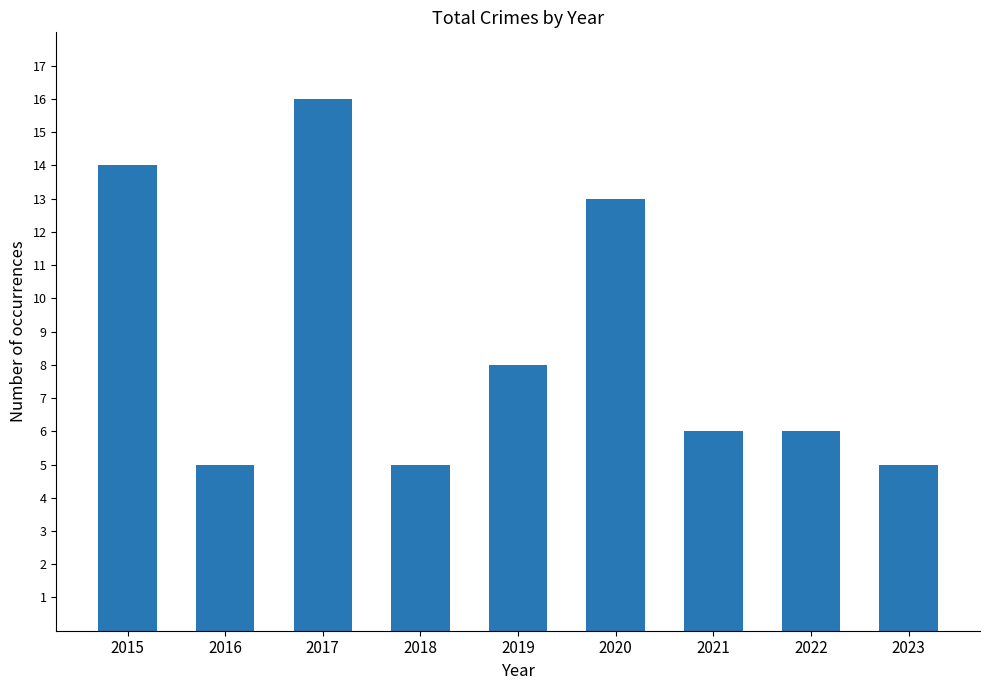

Are the bars grouped side by side (vs. stacked)?

No